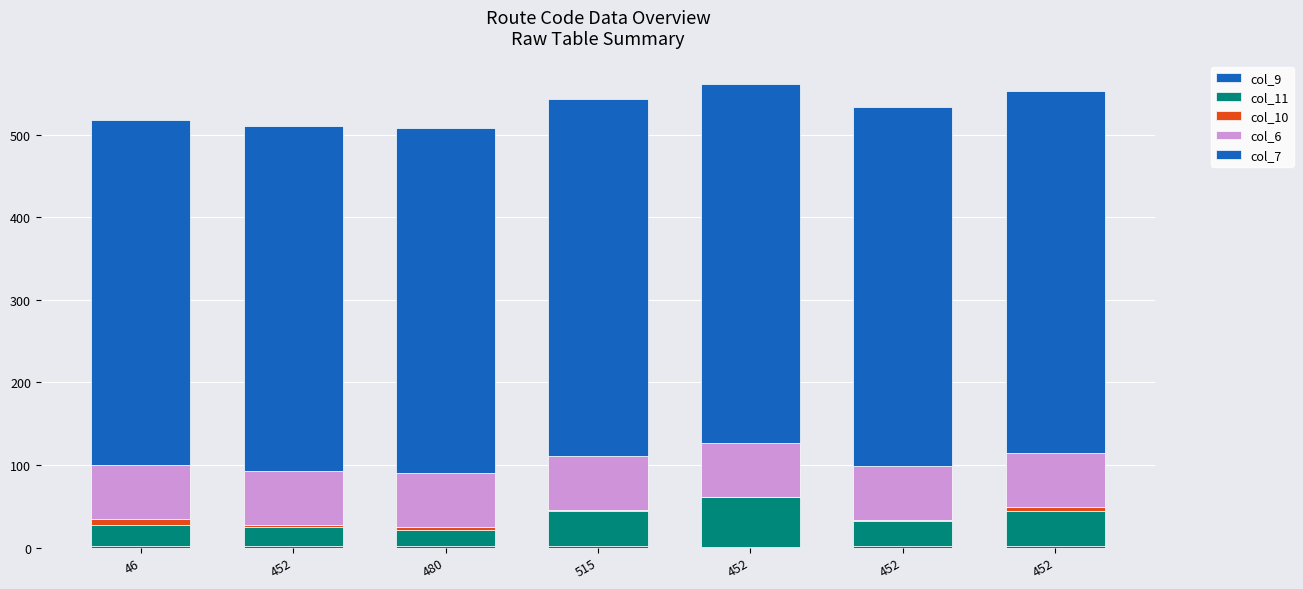

Where is col_11 nearest to the value 39?

452